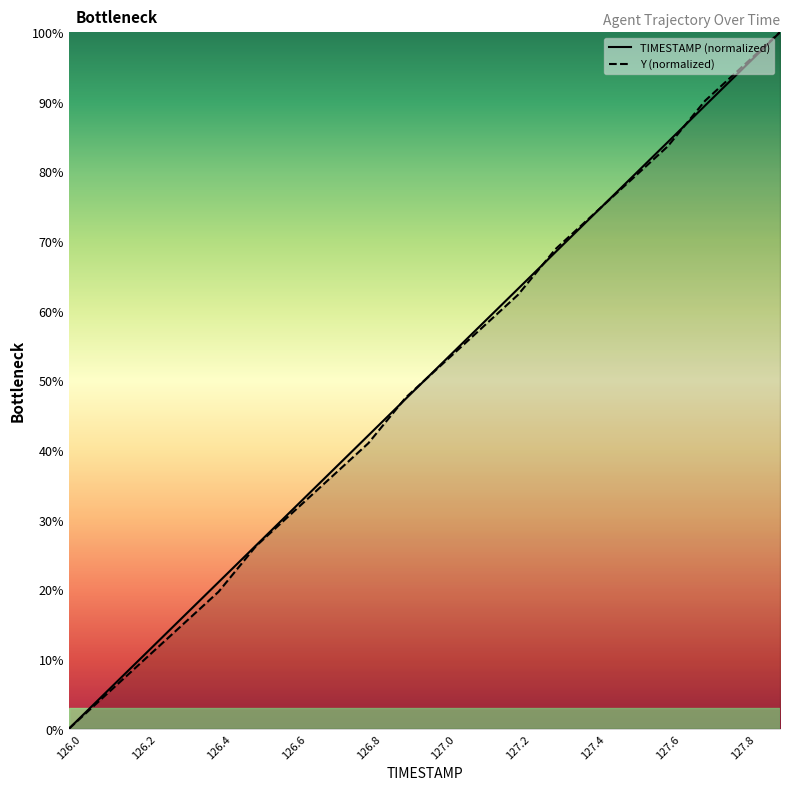

How many data points in Y are above 52?

10